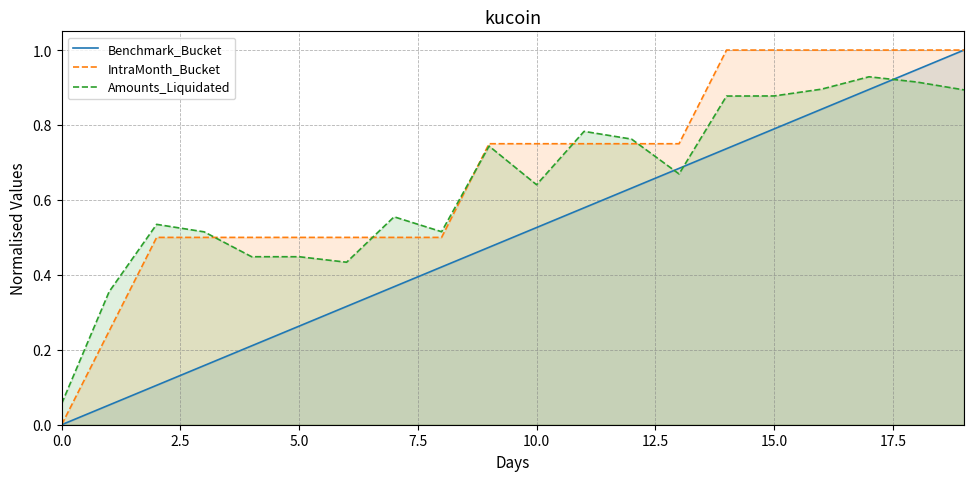

True or false: IntraMonth_Bucket has more than 1 points higher than both neighbors.

False